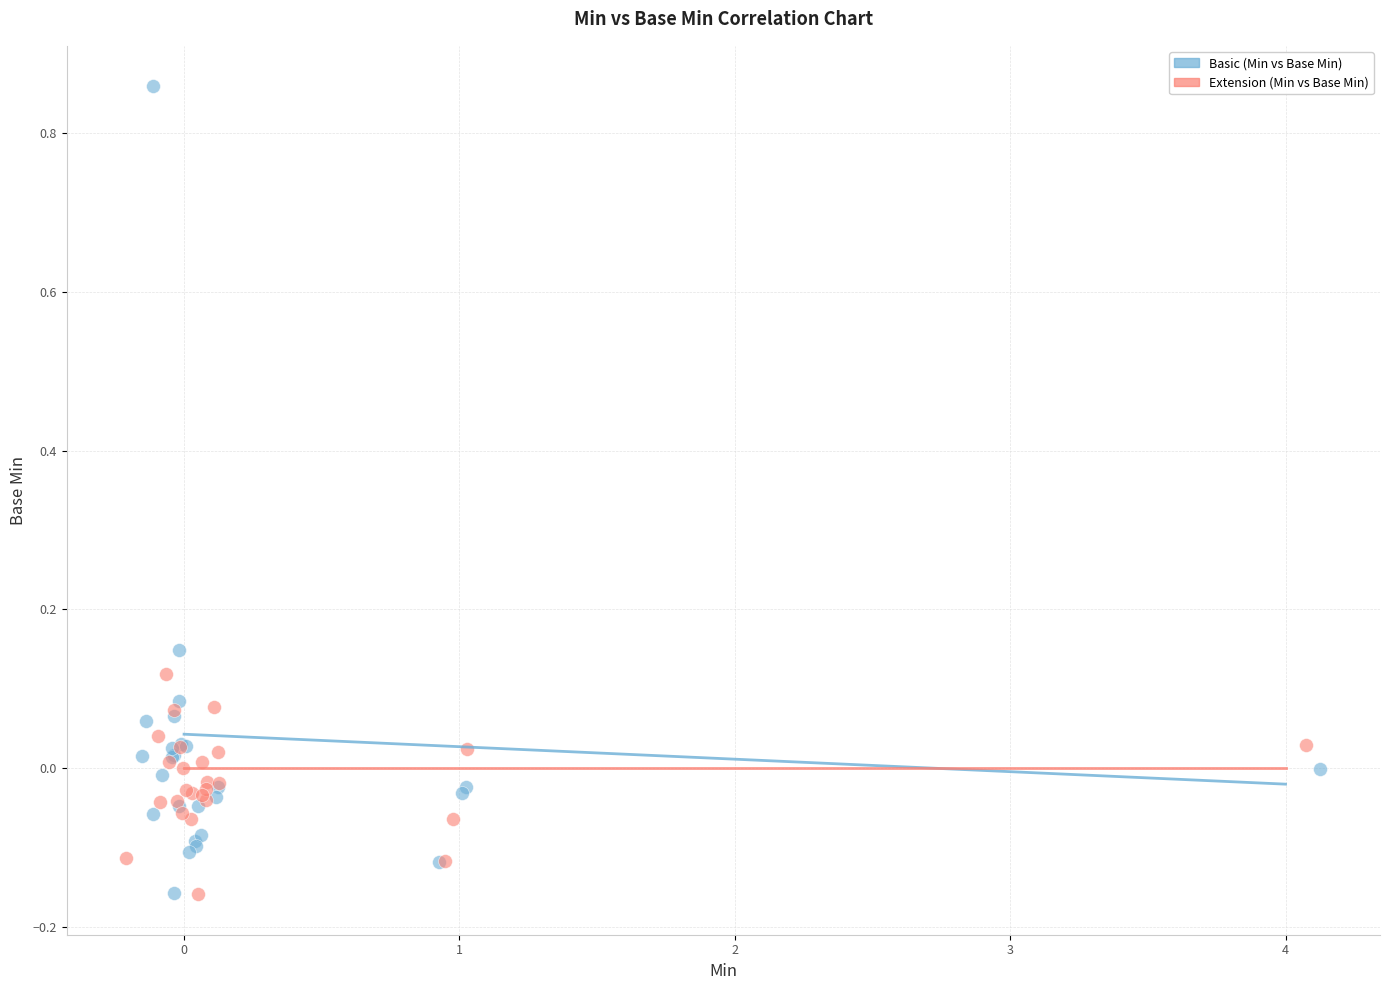

Which series reaches the maximum Y coordinate?

Basic (Min vs Base Min)